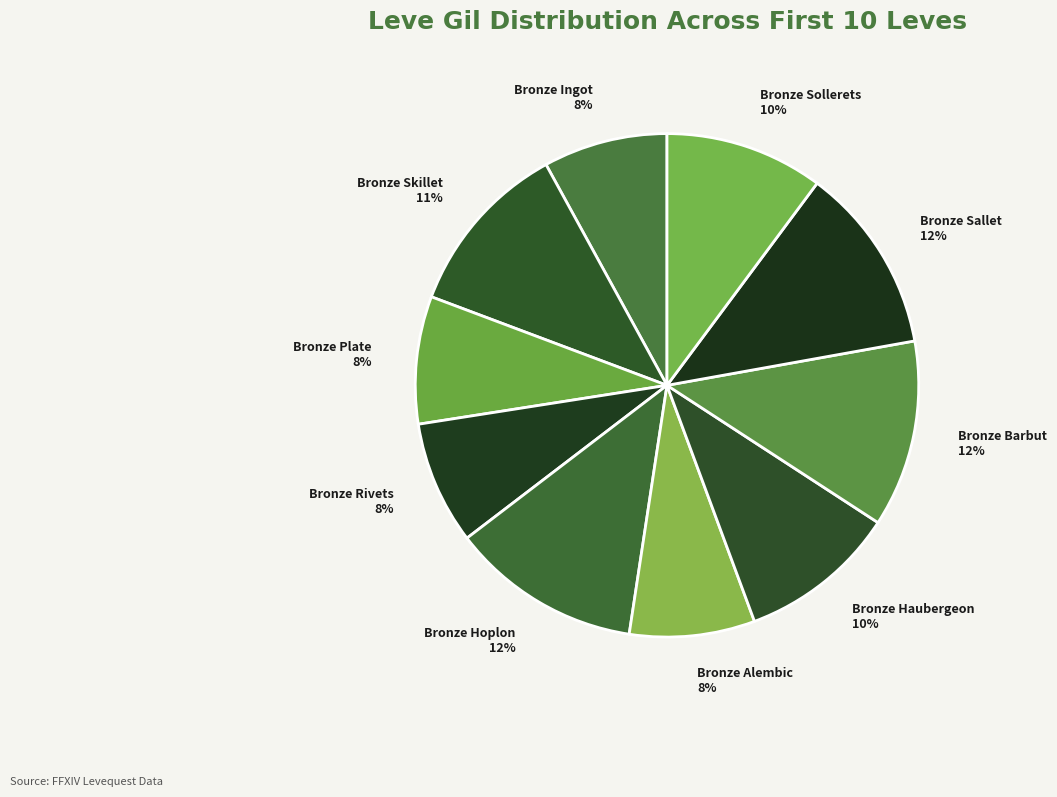

Combined, do Bronze Plate 8% and Bronze Sallet 12% account for over 50%?

No